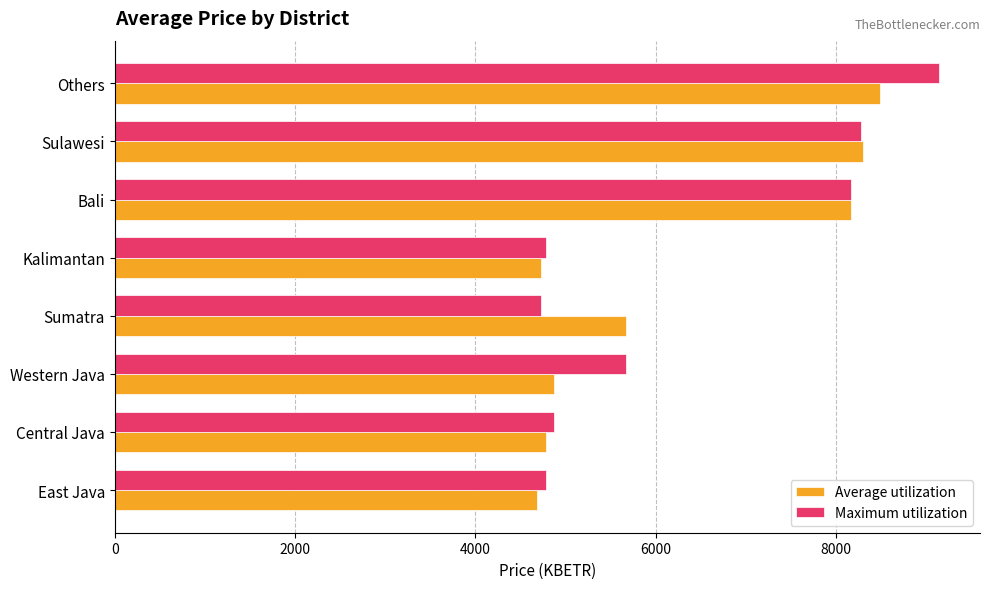

Which series has the largest total across all categories?

Maximum utilization